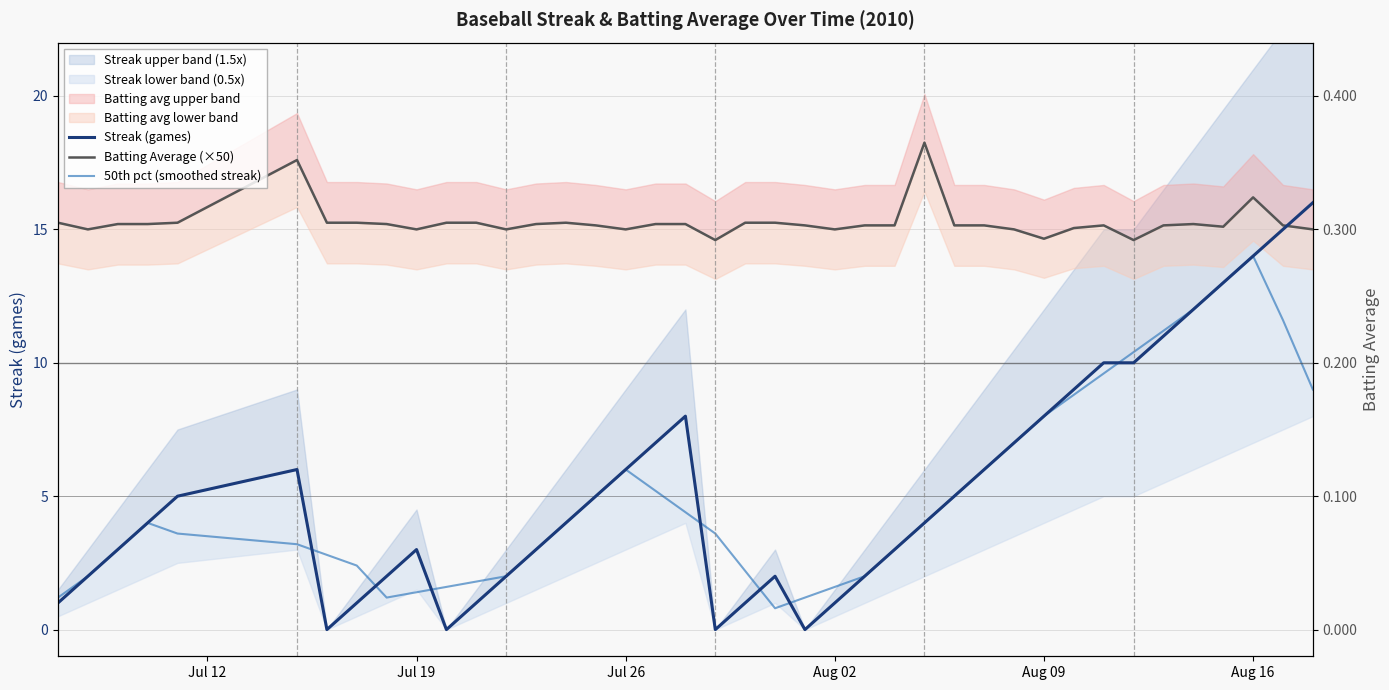

Does the chart have visible grid lines?

Yes